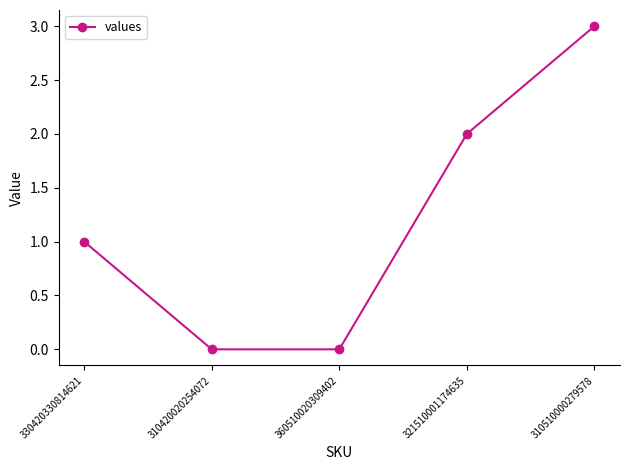

Is it true that the value at 321510001174635 is 1?

False